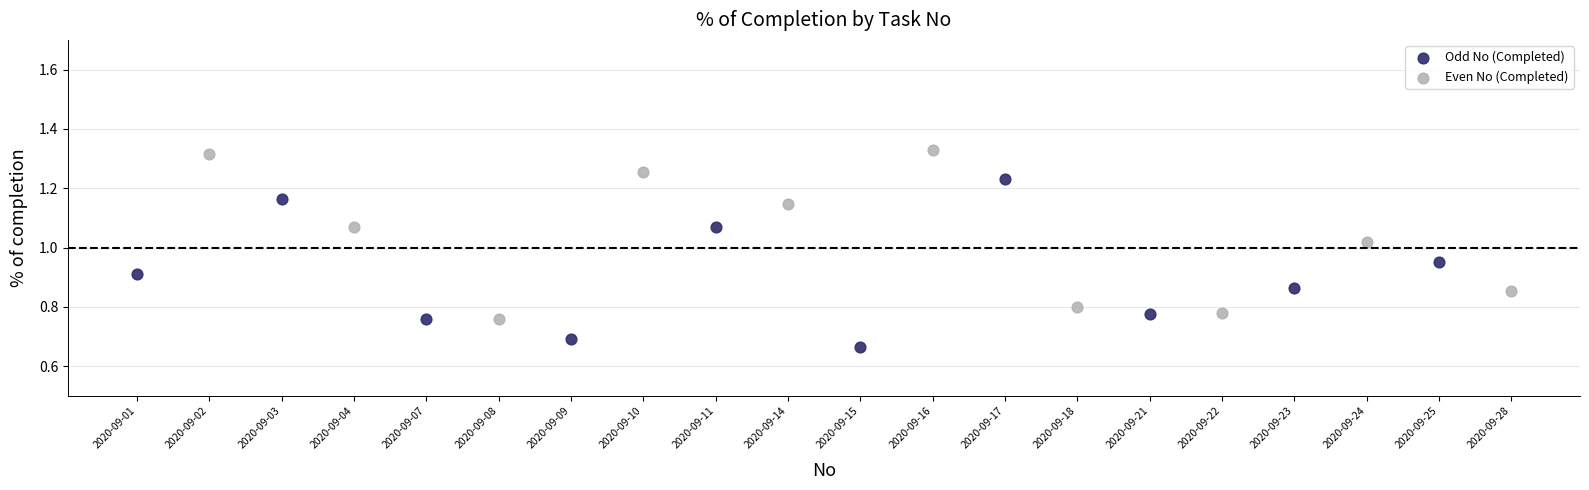

What are all the series names shown in the legend?

Odd No (Completed), Even No (Completed)